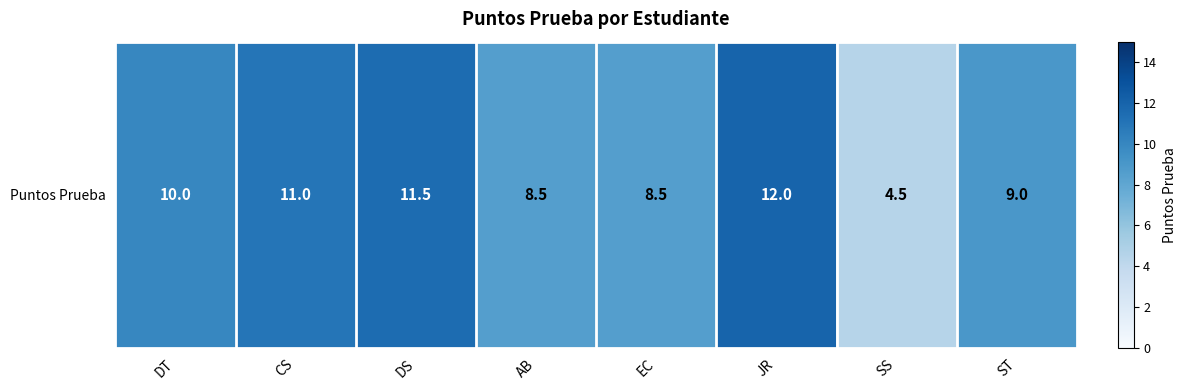

Read the value at AB.

8.5